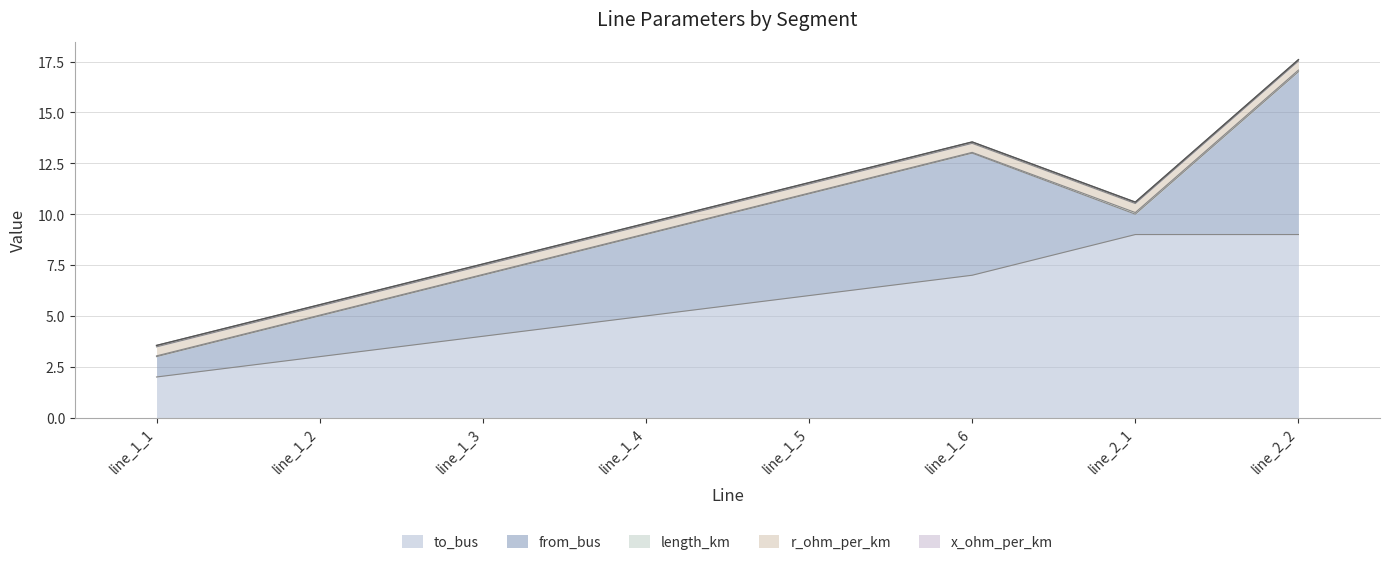

What position from the right is line_1_1?

8